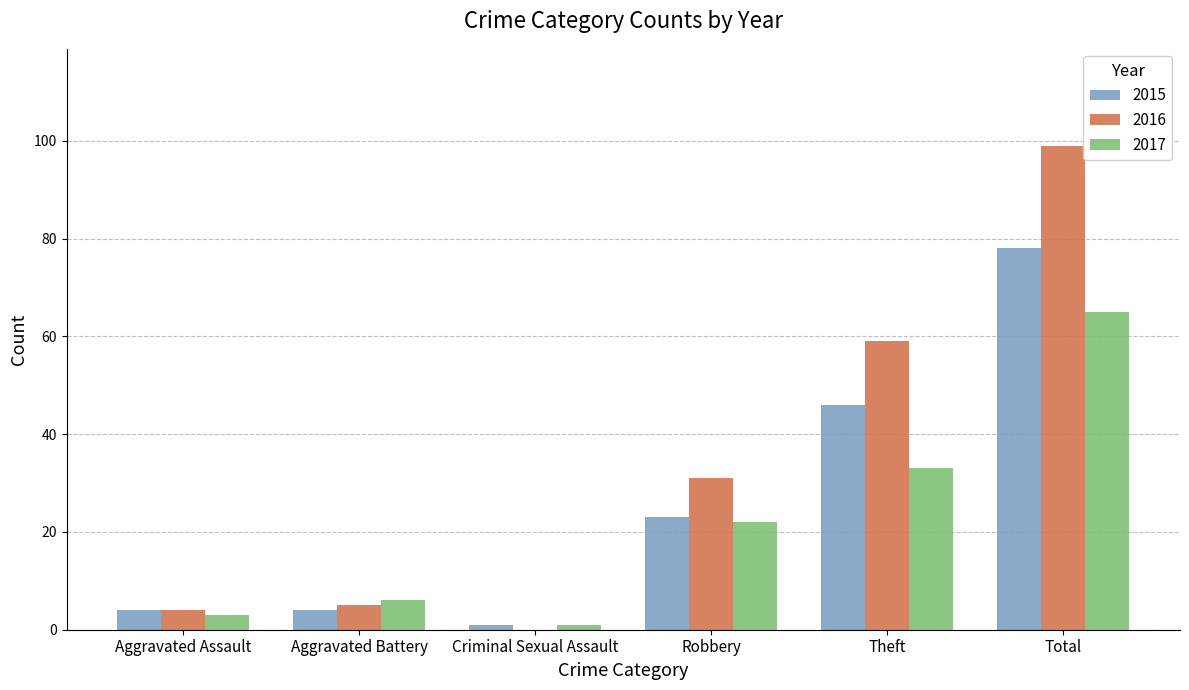

Count the number of data series in this chart.

3